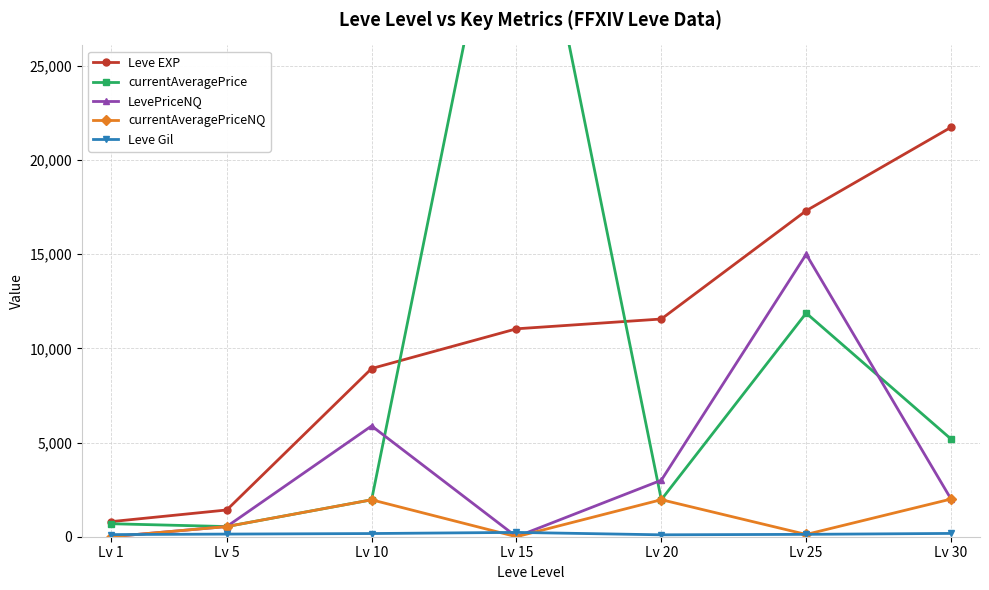

List the labels in order of LevePriceNQ value, largest first.

Lv 25, Lv 10, Lv 20, Lv 30, Lv 5, Lv 1, Lv 15